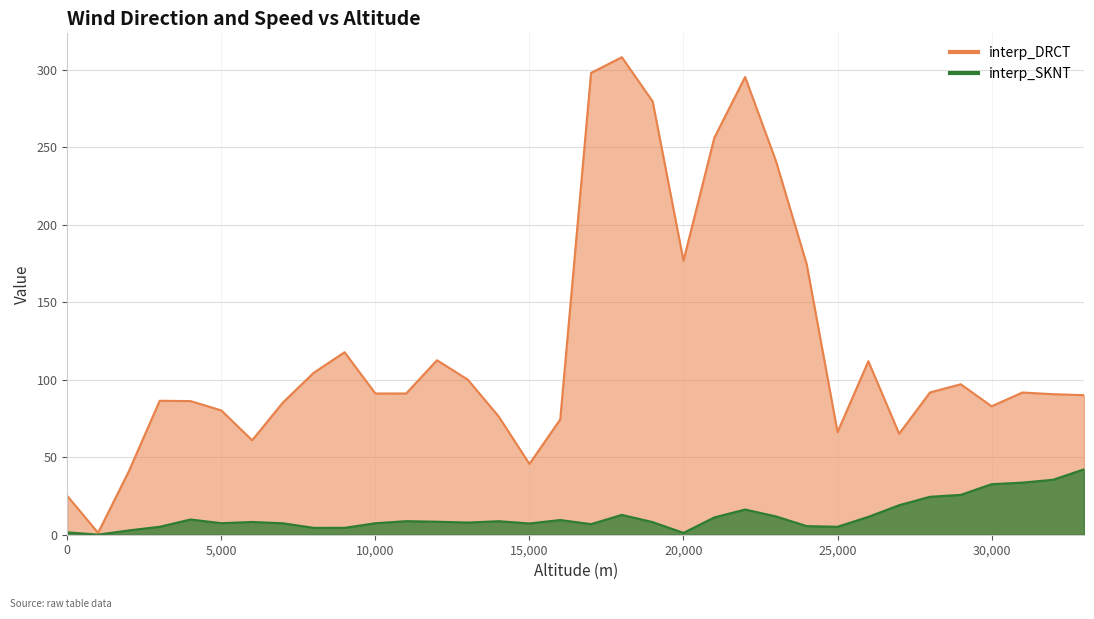

Reading left to right, list all the values displayed in this chart.

interp_DRCT: 25.0	1.2	41.0	86.4	86.2	80.2	60.9	85.3	104.5	117.7	91.1	91.1	112.5	100.0	76.3	45.7	74.4	297.8	307.9	279.4	176.7	256.0	295.2	241.1	174.4	66.2	111.9	65.1	91.7	97.0	82.8	91.7	90.6	90.0
interp_SKNT: 1.5	0.1	2.8	5.1	9.8	7.5	8.2	7.4	4.4	4.5	7.4	8.8	8.4	7.8	8.7	7.3	9.5	6.8	12.8	8.1	1.2	11.1	16.2	11.8	5.5	5.1	11.5	19.0	24.5	25.7	32.6	33.6	35.5	42.2